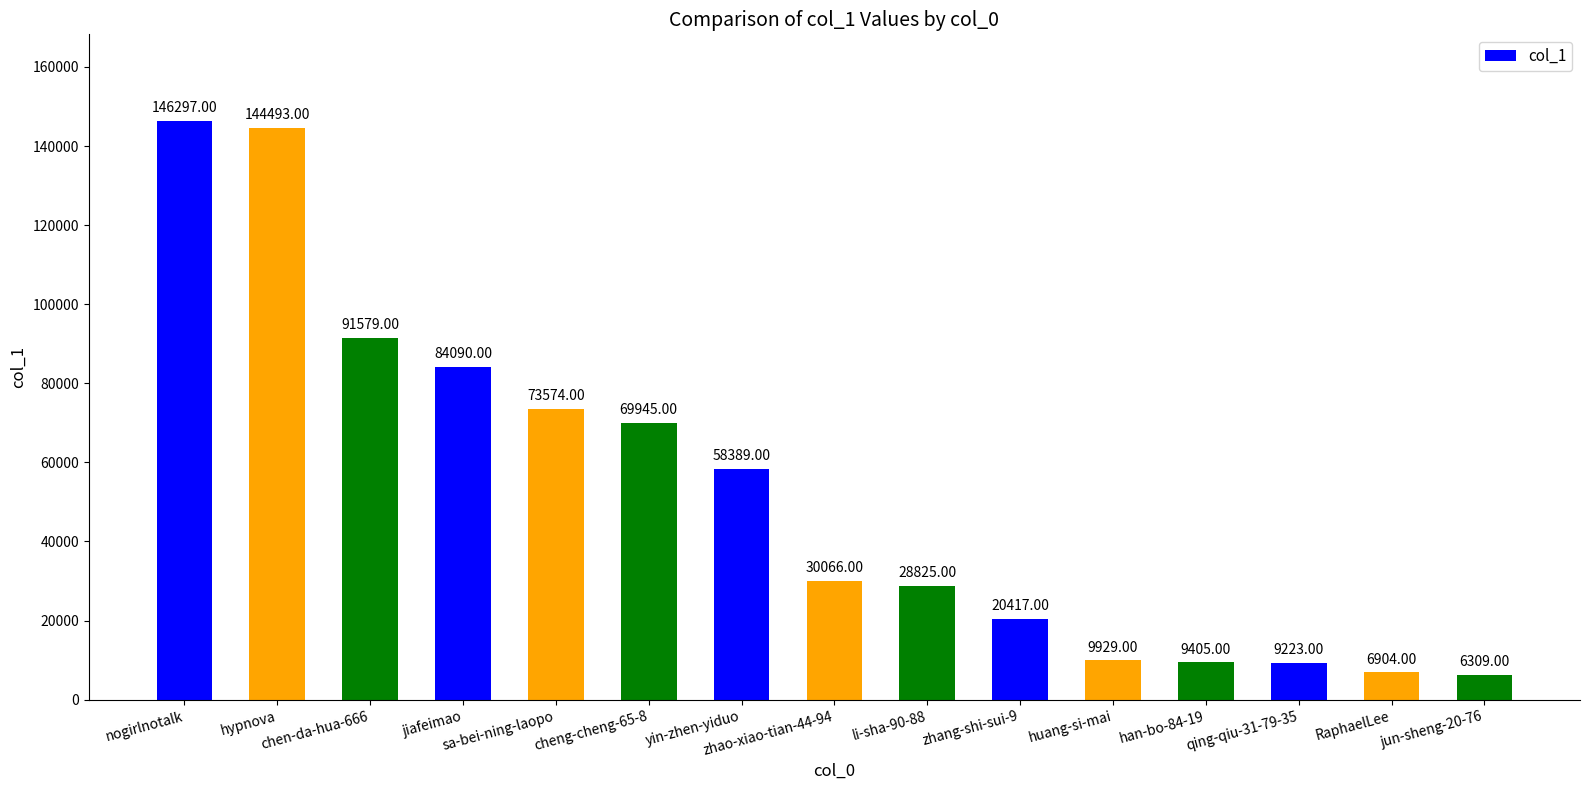

How many distinct data groups are displayed?

1